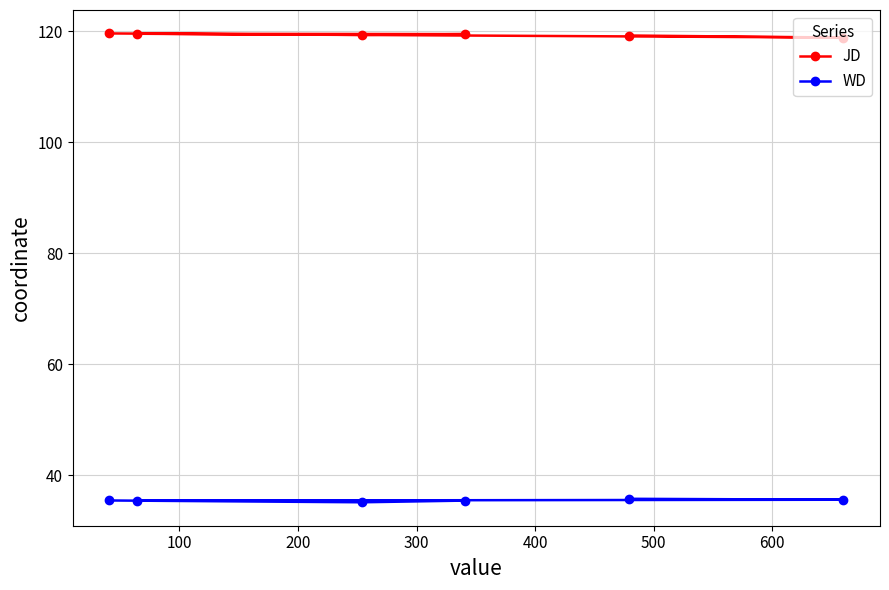

What is the value of the JD point at the 5th from the left?

119.2